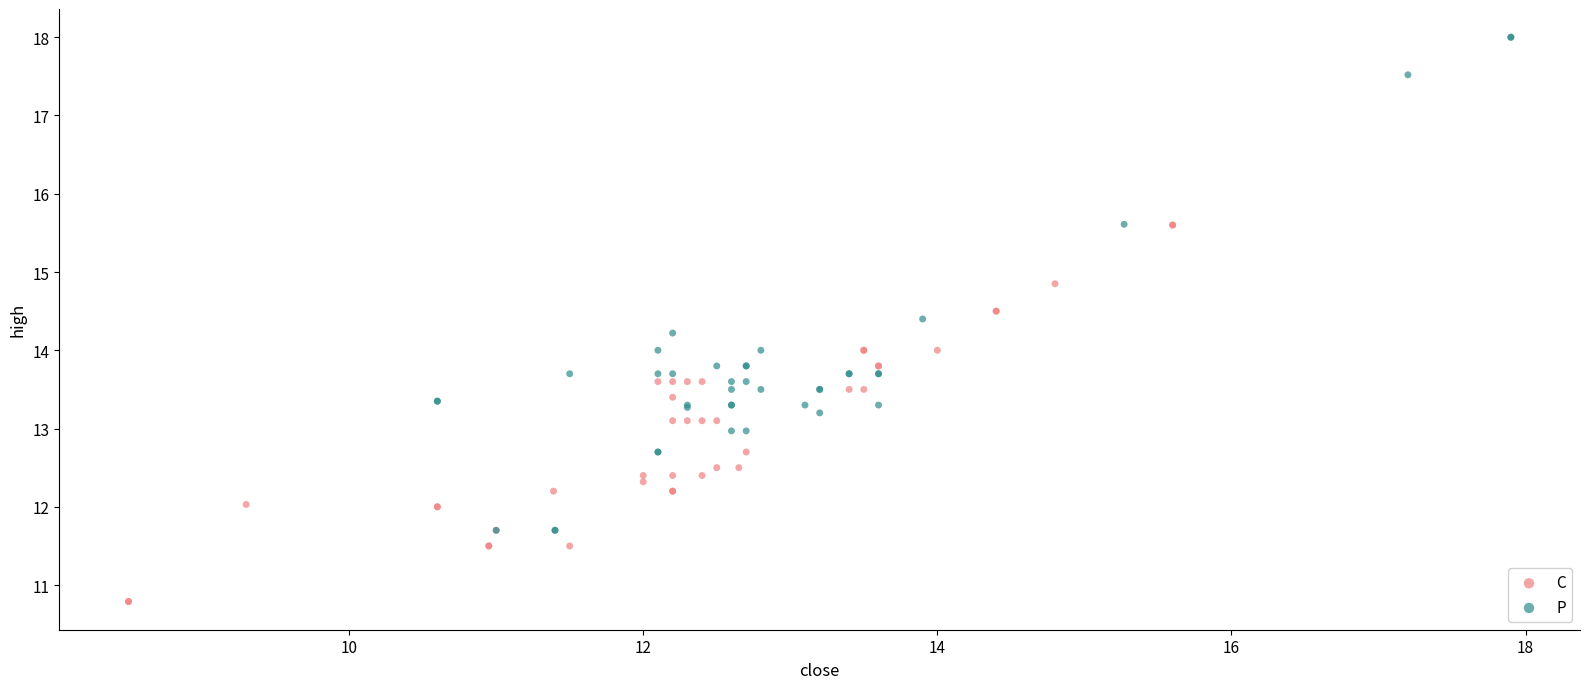

Which series reaches the minimum Y coordinate?

C